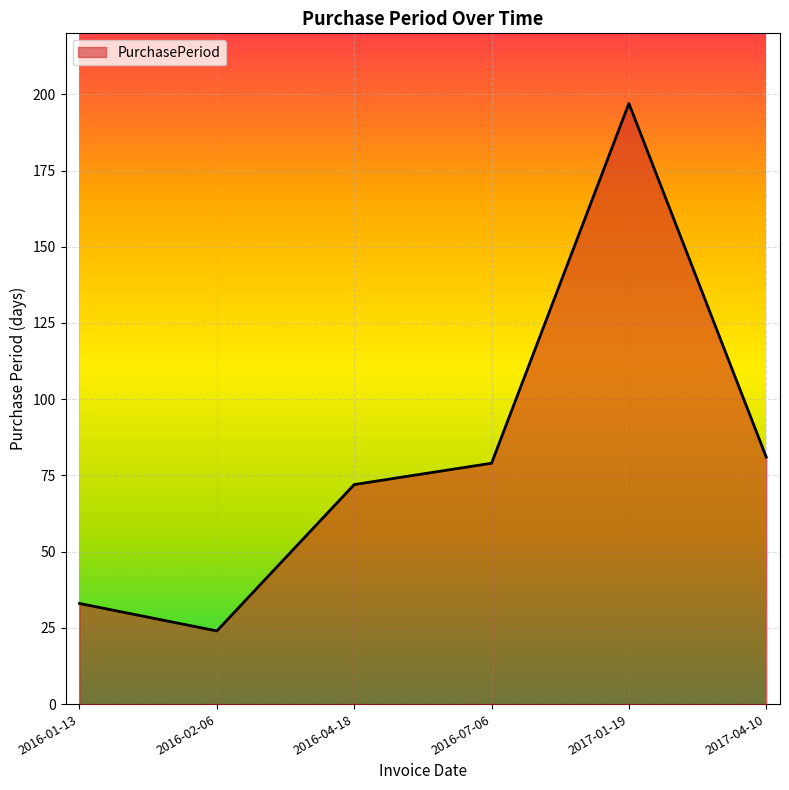

The chart shows a value of 16 at 2016-02-06. True or false?

False